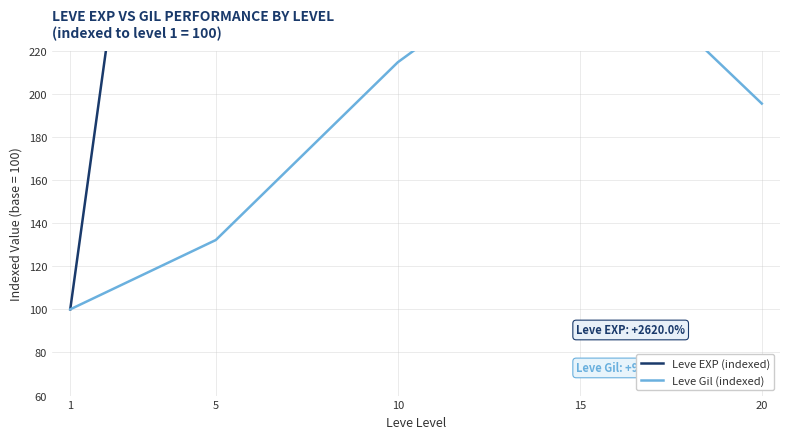

What is the approximate value of Leve Gil (indexed) at 5?

132.2